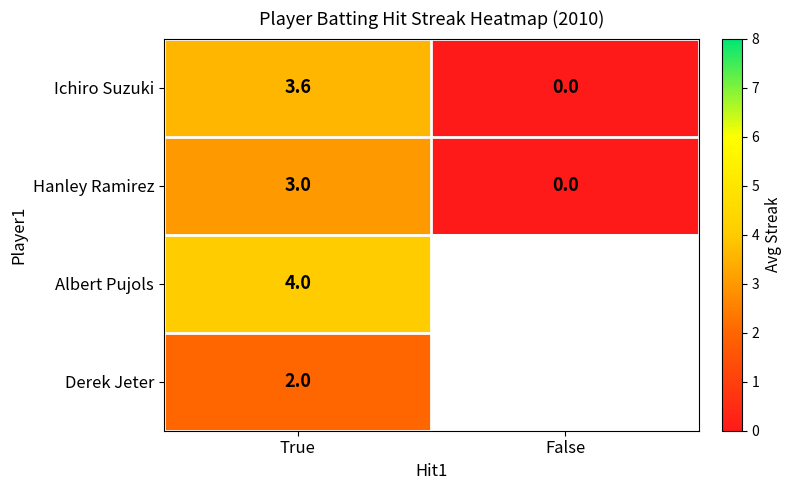

Where does the Ichiro Suzuki series first go above 3?

True